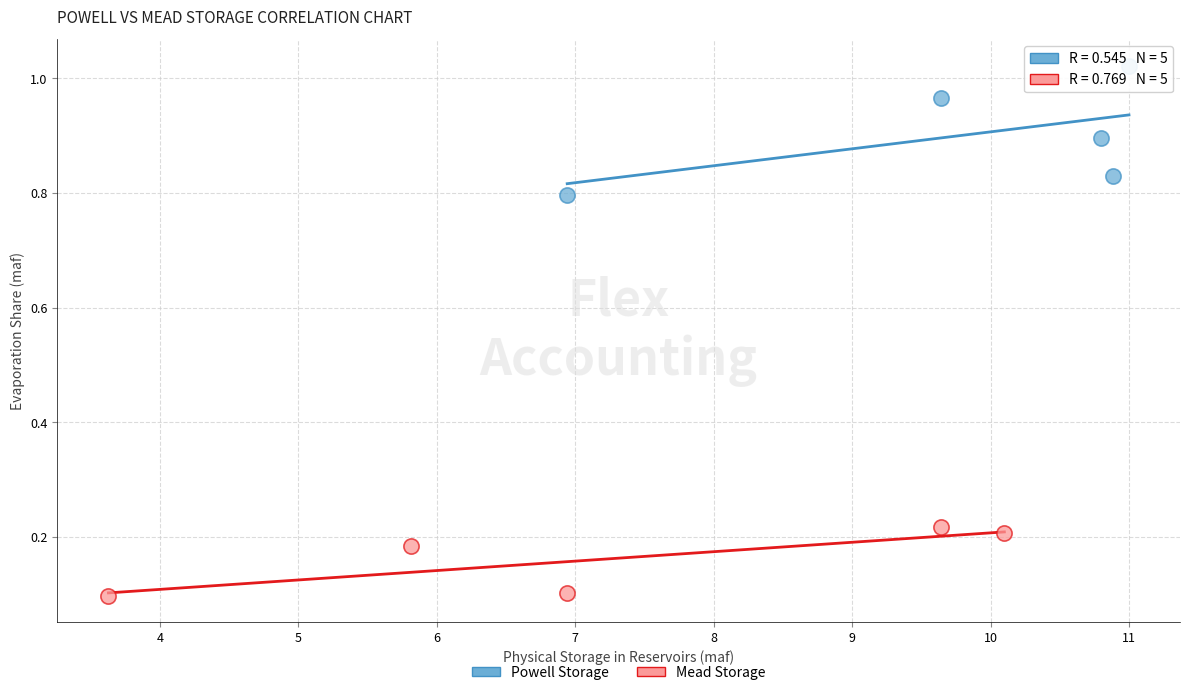

Which series reaches the maximum Y coordinate?

Powell Storage